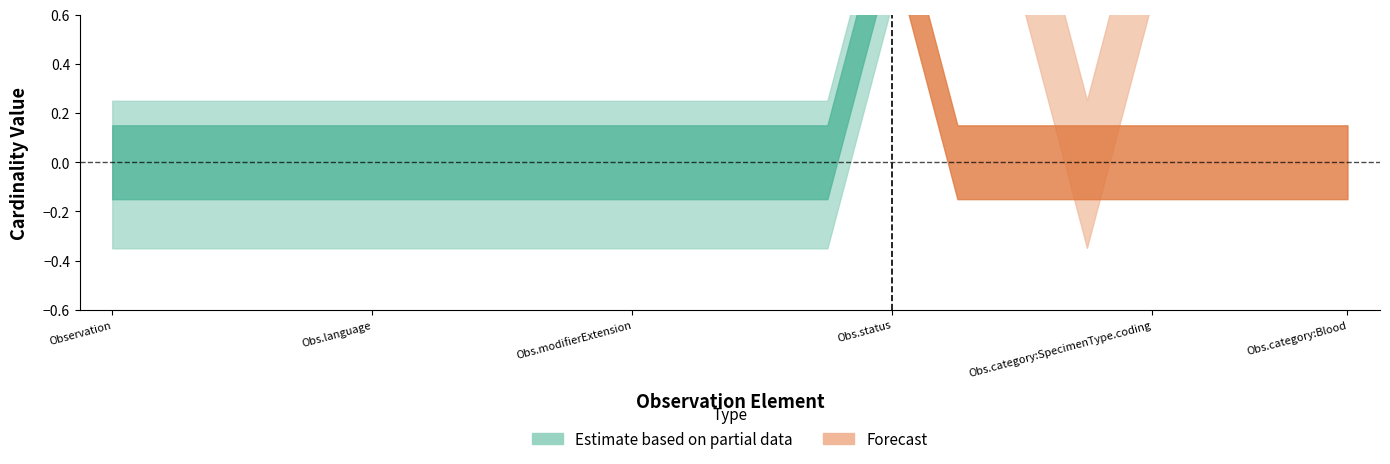

At which label is Base Min closest to 0?

Observation